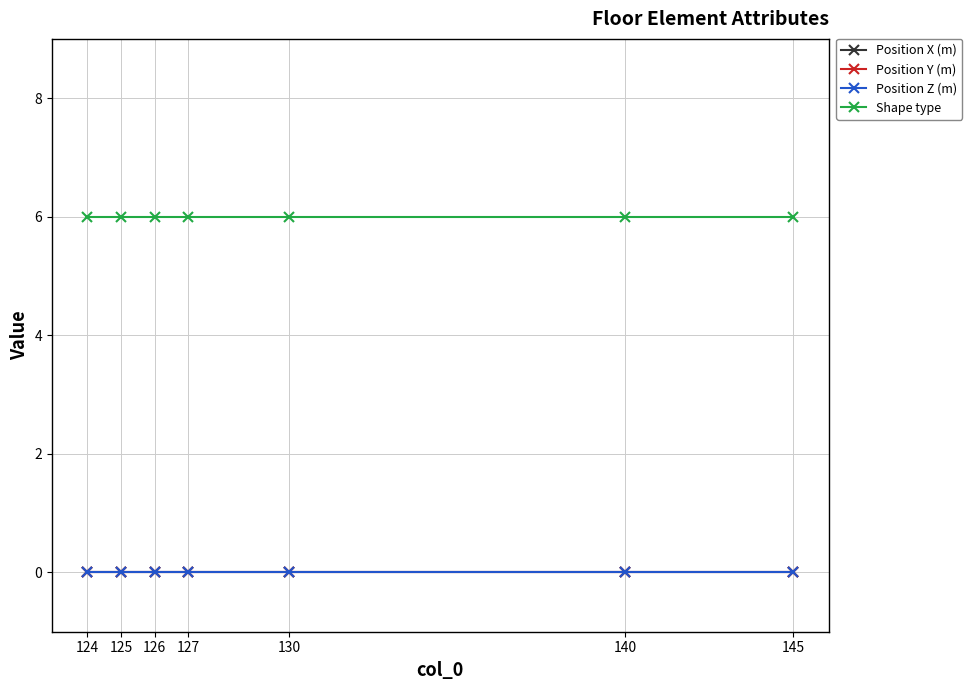

Is this an area chart (filled region under the line)?

No